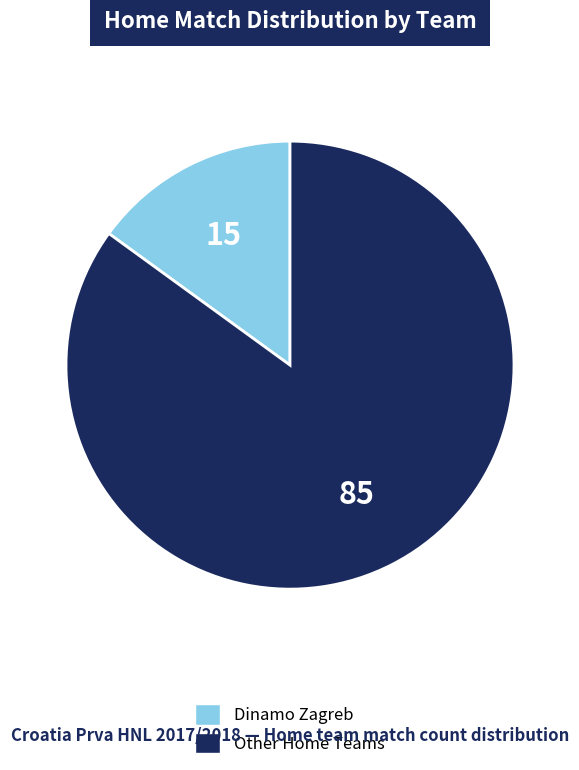

Is there a majority slice in this chart?

Yes